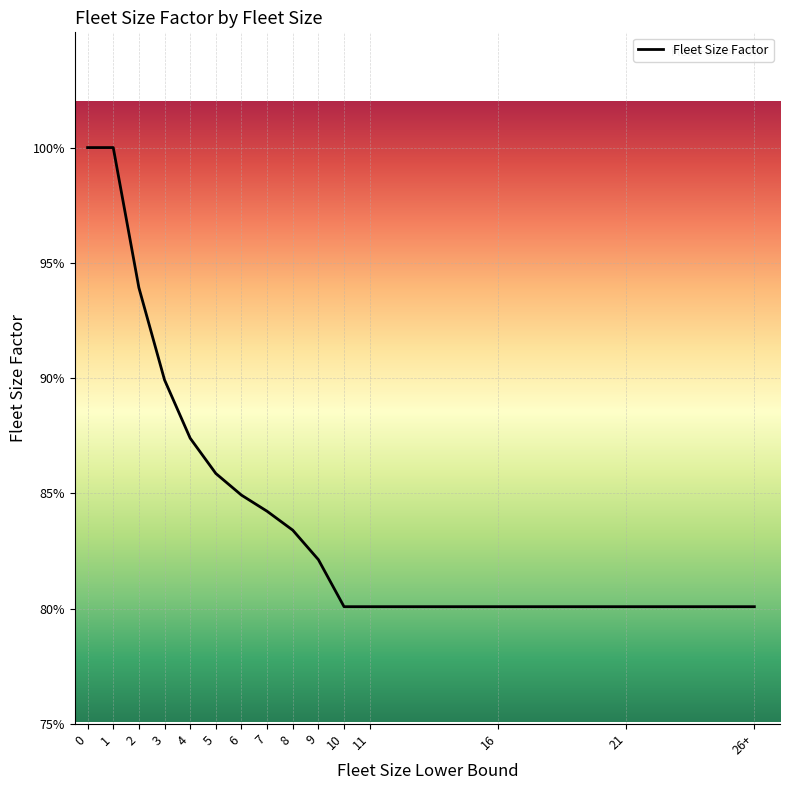

List the labels in order of value, smallest first.

10, 11, 16, 21, 26+, 9, 8, 7, 6, 5, 4, 3, 2, 0, 1